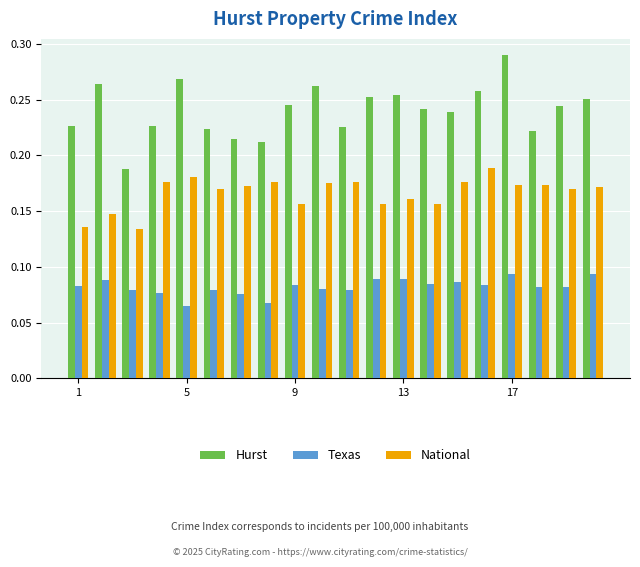

Which series has the widest spread of values?

Hurst